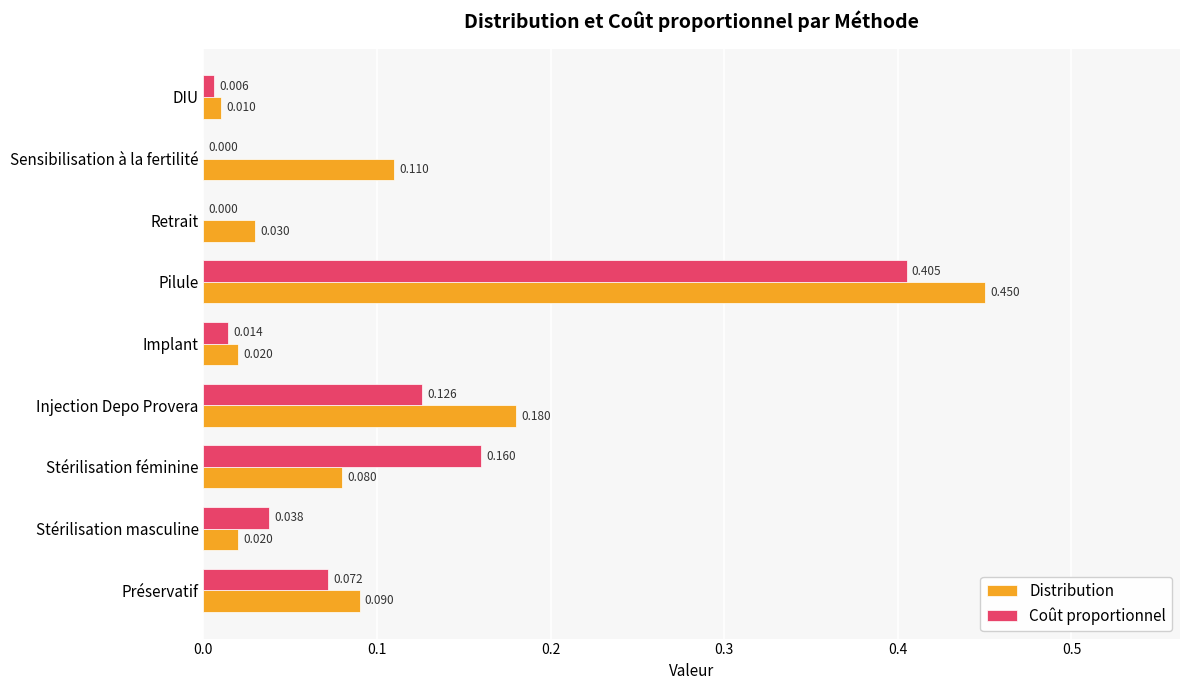

Which series changed the most between Préservatif and DIU?

Distribution